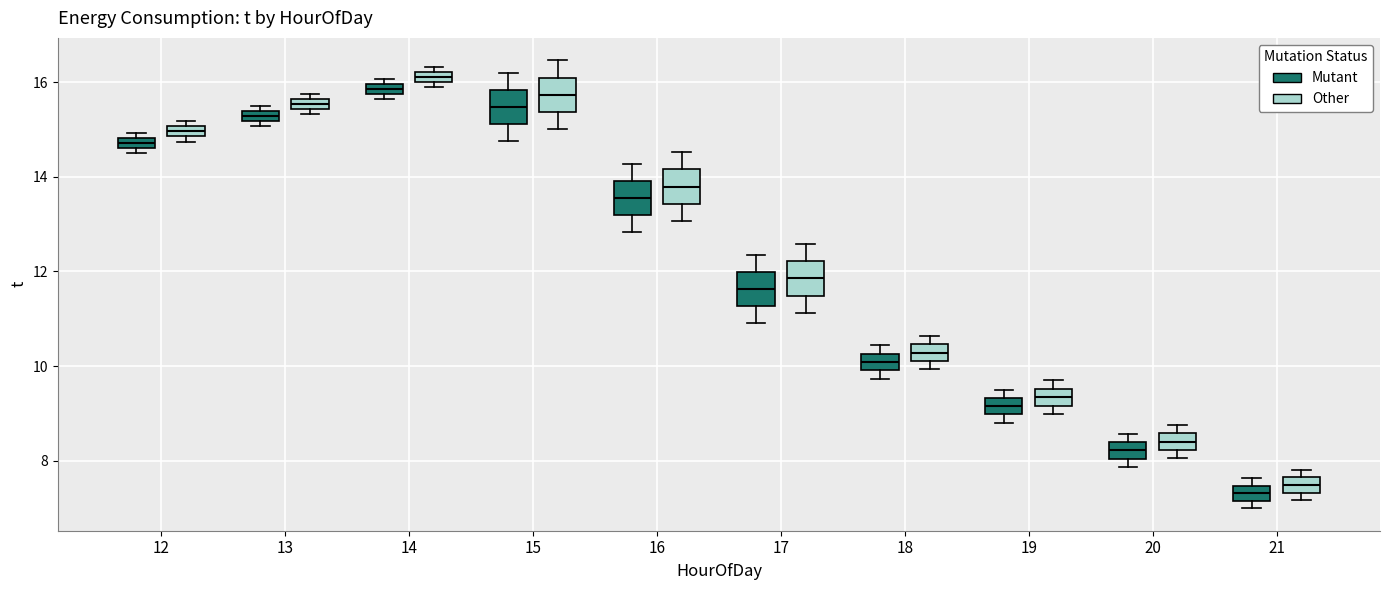

Which box's median line is the highest?

14 (Other)